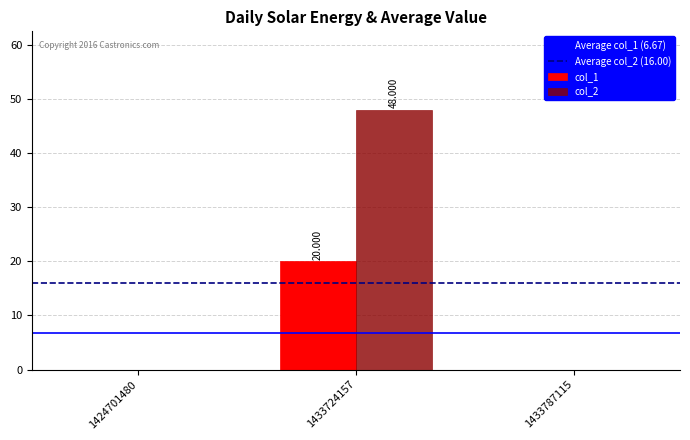

What is the sum of the col_1 values at 1433724157 and 1433787115?

20